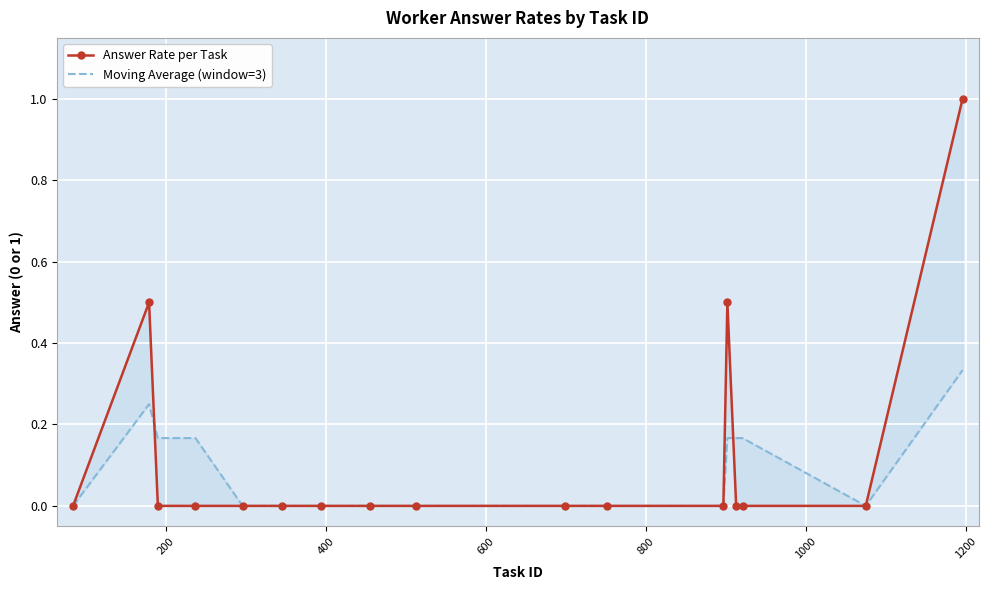

True or false: Answer Rate per Task has a value of 0.4 at 8.

False